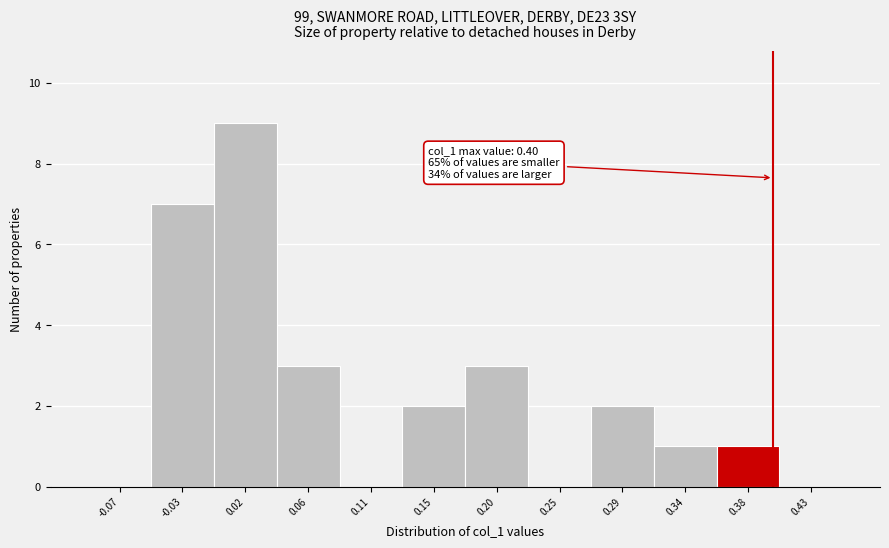

Which range on the x-axis has the tallest bar?

-0.005 to 0.040